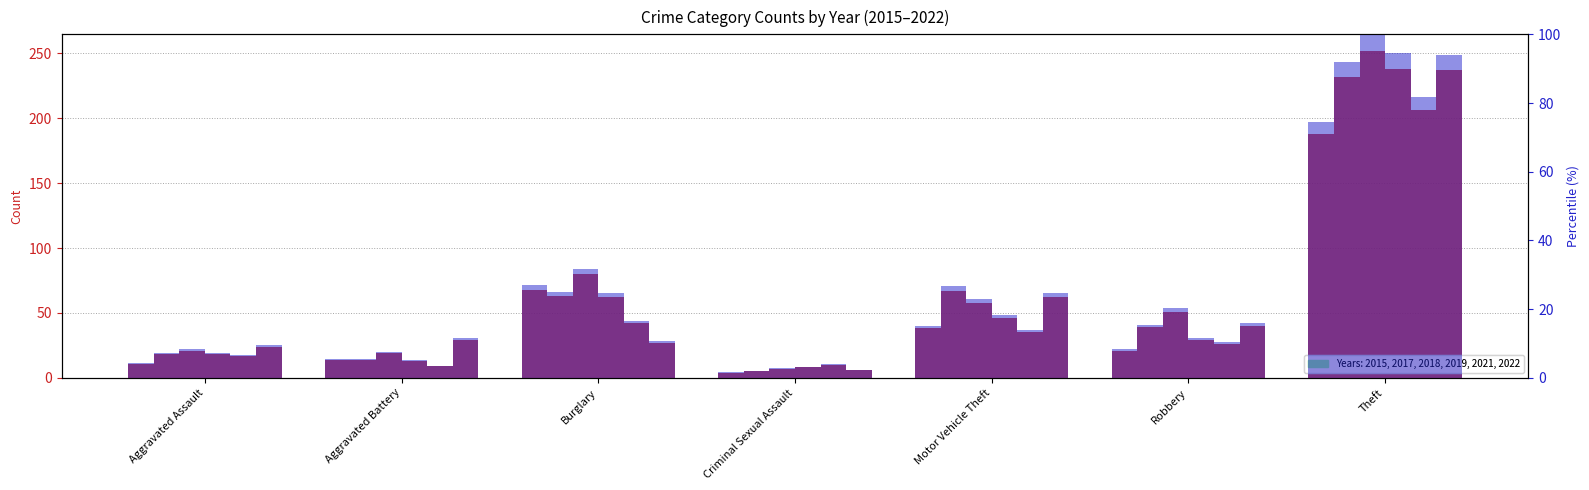

How many bars are there in each group?

6